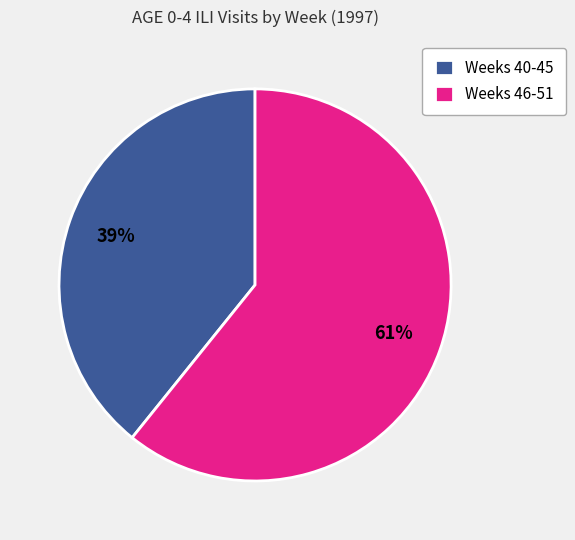

Is Weeks 46-51 the majority of the pie?

Yes